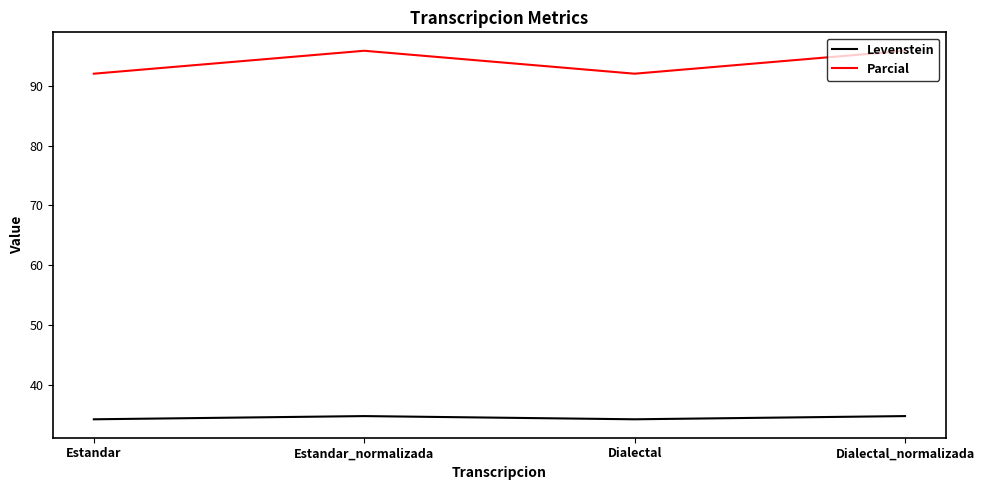

At how many categories does at least one series exceed 59?

4